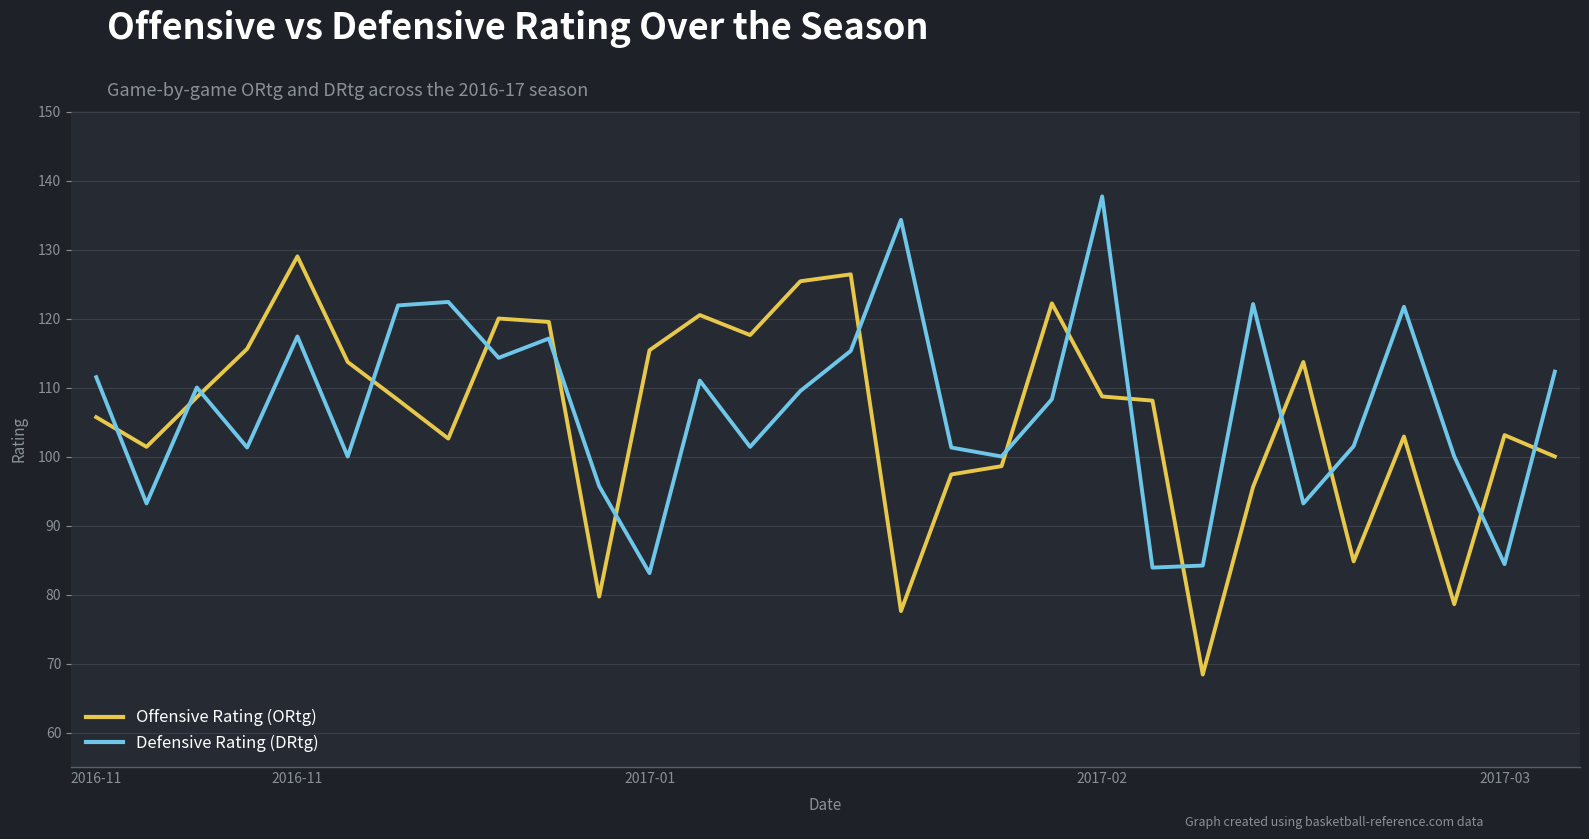

What is the maximum value shown in the chart?

137.7